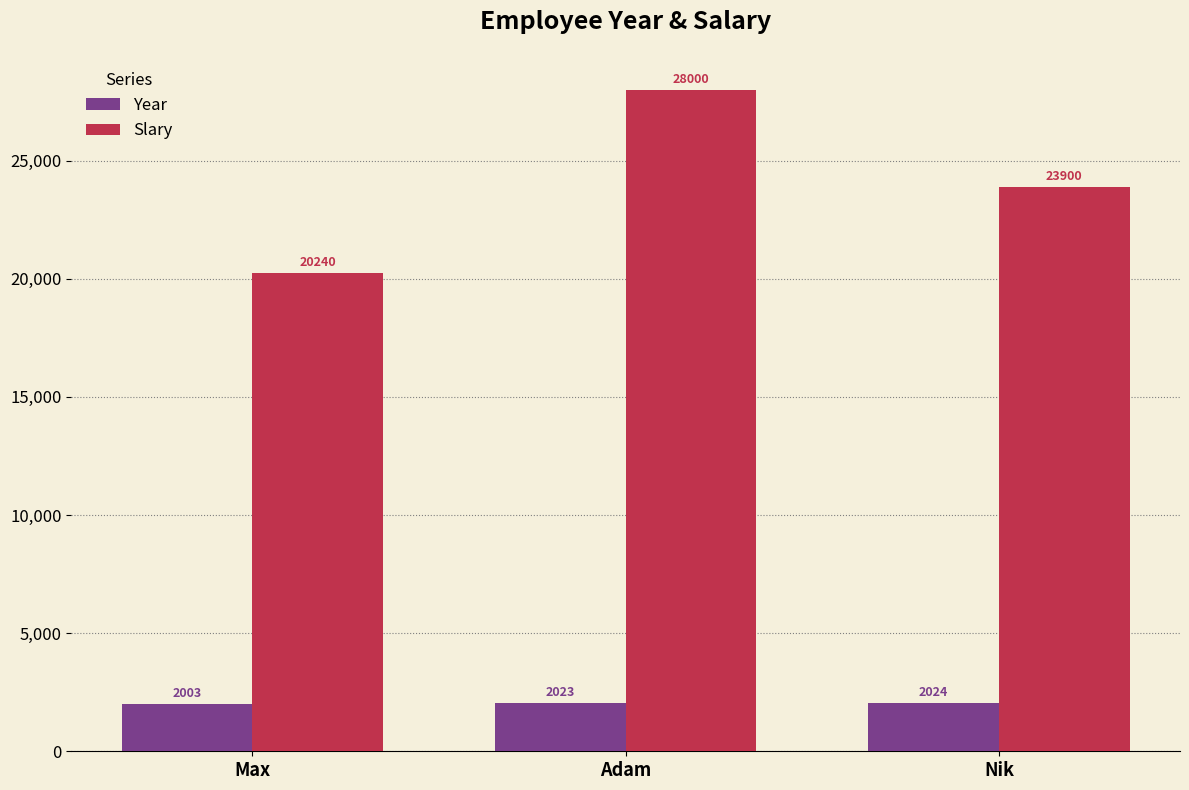

At which category is the sum across all series the highest?

Adam